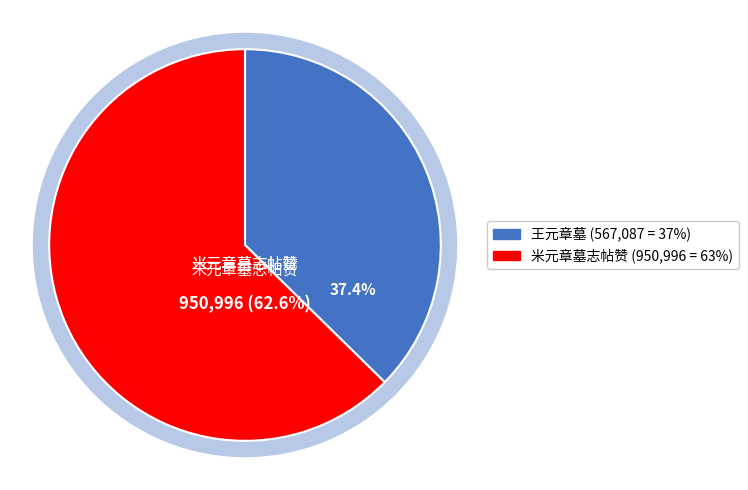

Is it true that 王元章墓 is 37% of the pie?

True